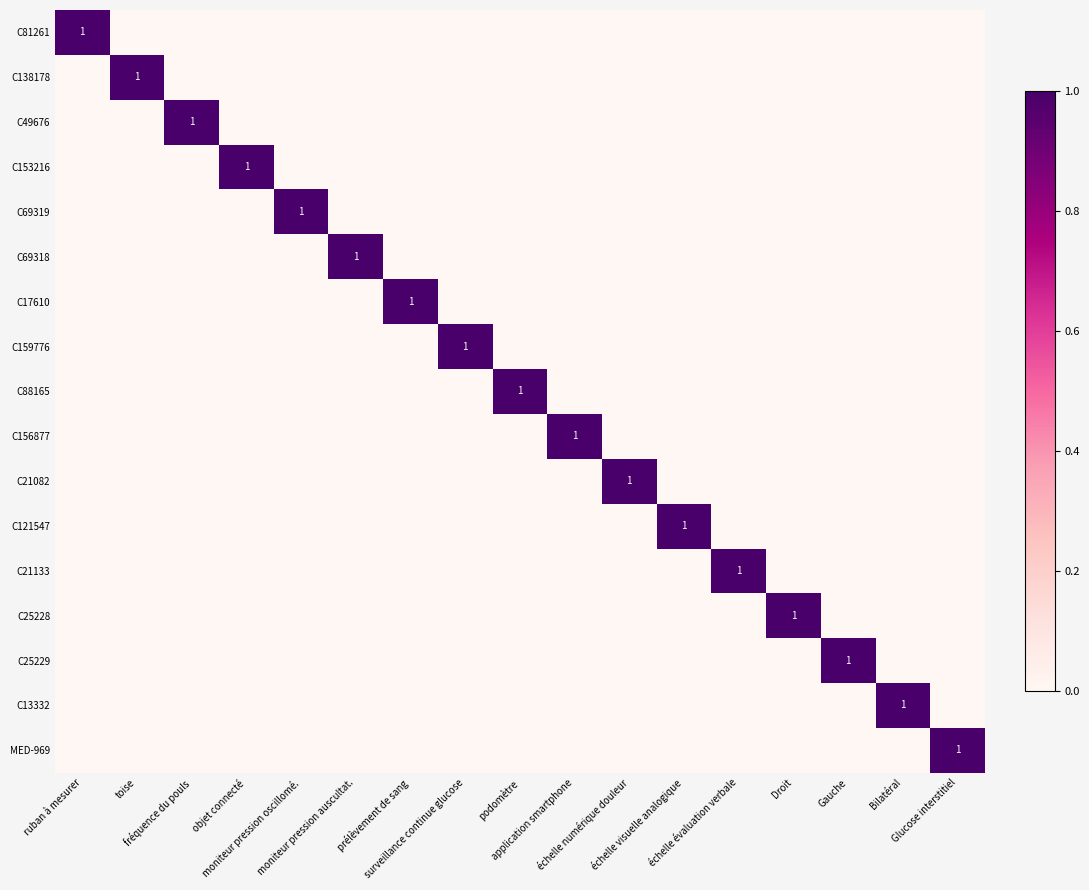

How many C21133 values are between 0 and 1?

17